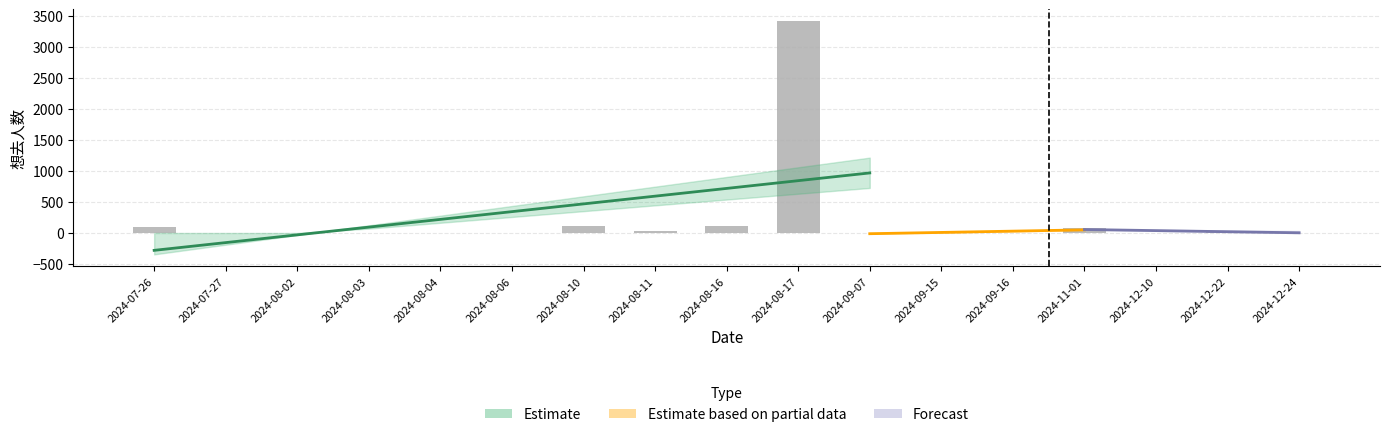

What is the label of the 4th bar from the right?

2024-11-01